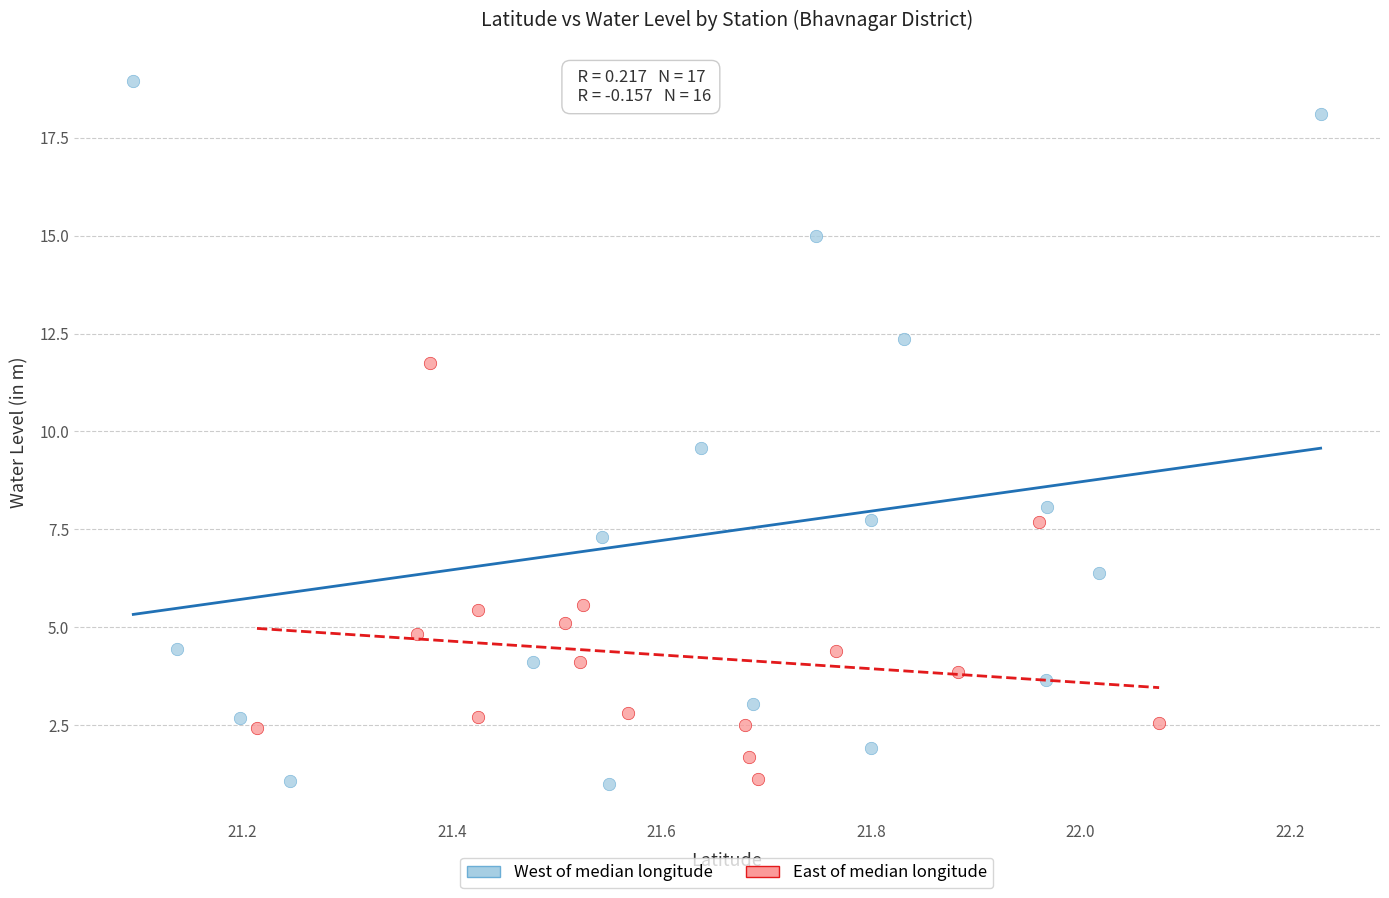

Which series contains the highest Y value?

West of median longitude